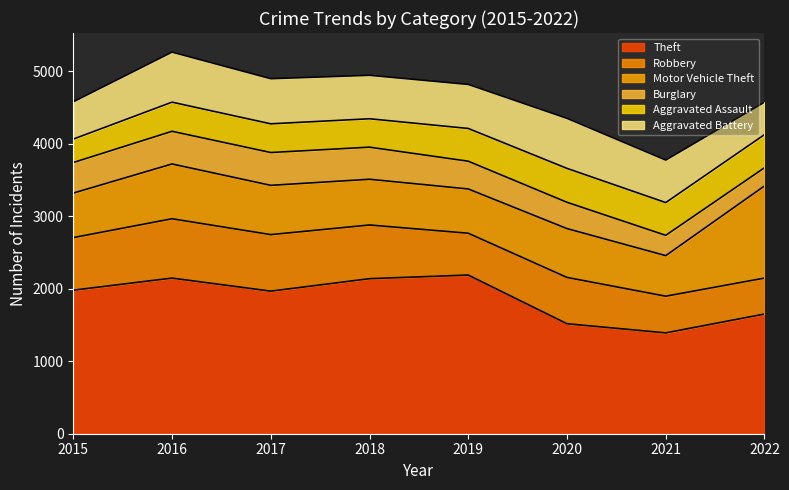

What is the difference between the Burglary values at 2015 and 2022?

171